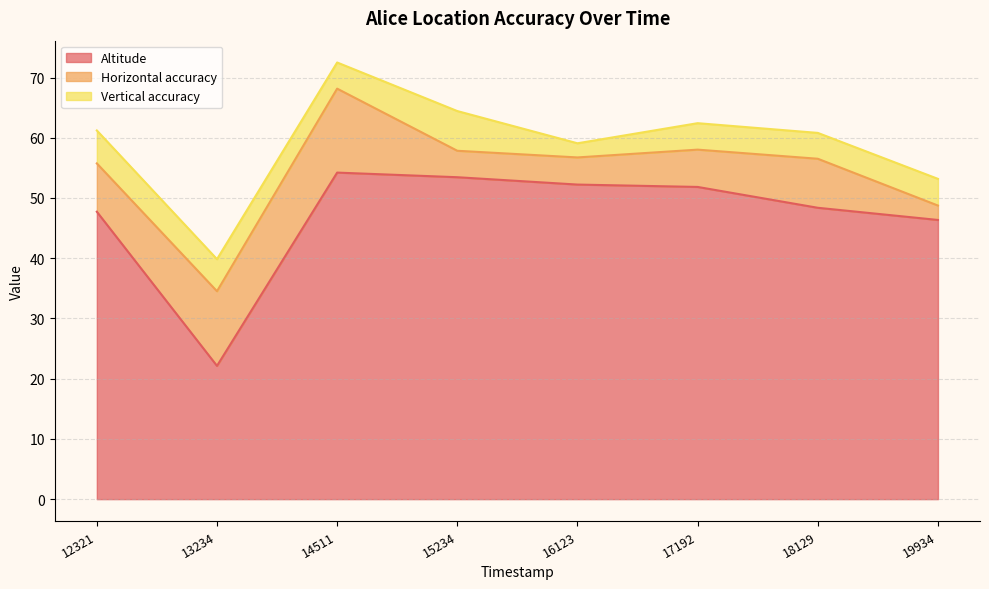

True or false: Vertical accuracy has more than 1 points higher than both neighbors.

True